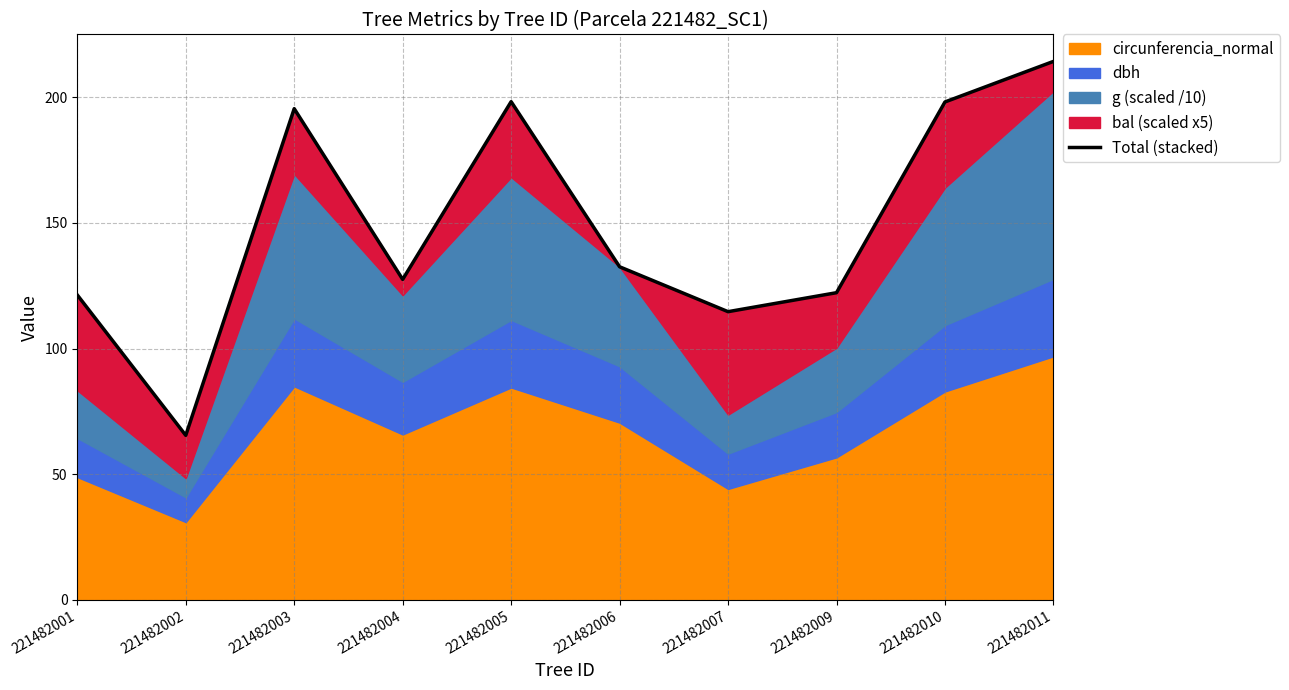

What is the sum of the values at 221482001 and 221482007?

236.0